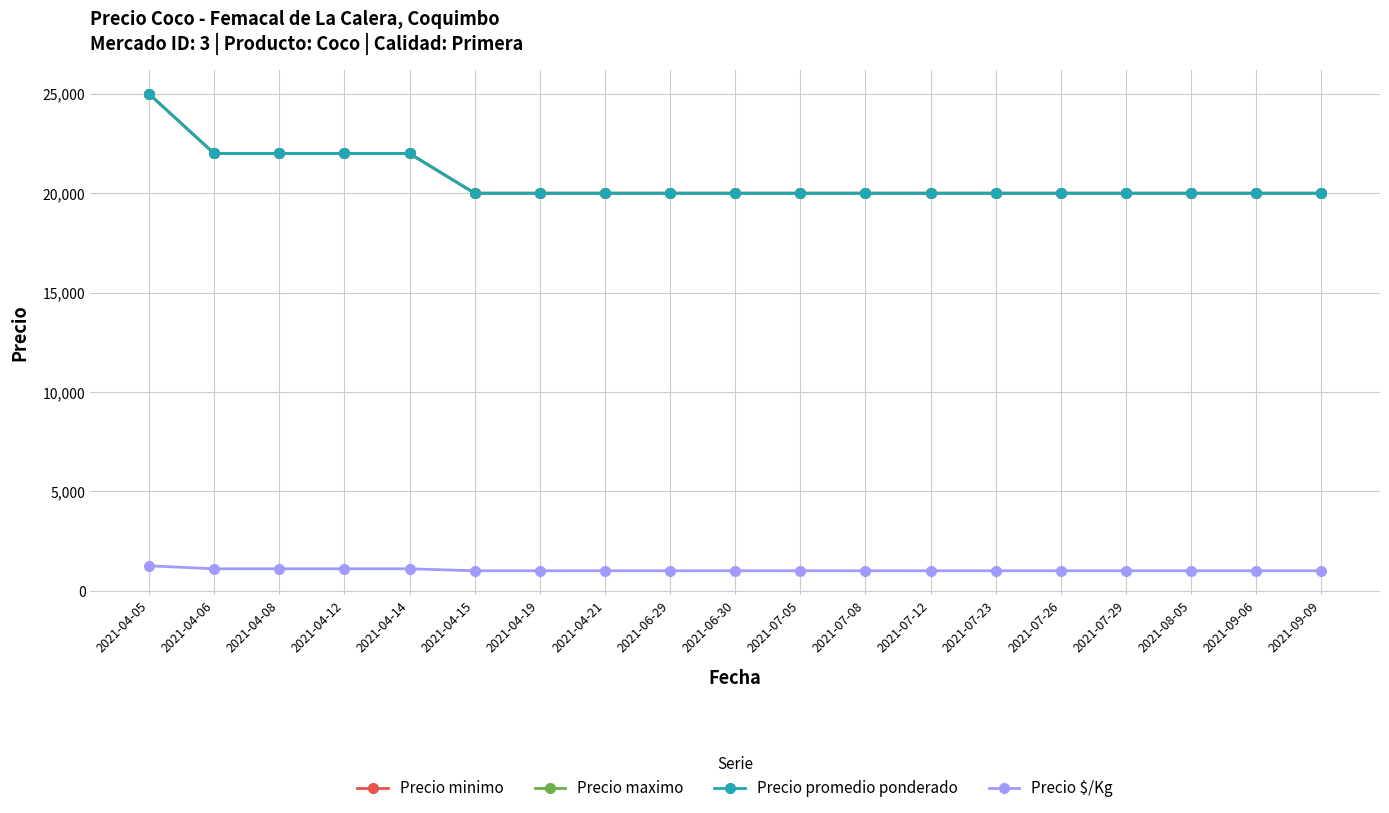

What is the maximum value shown in the chart?

25000